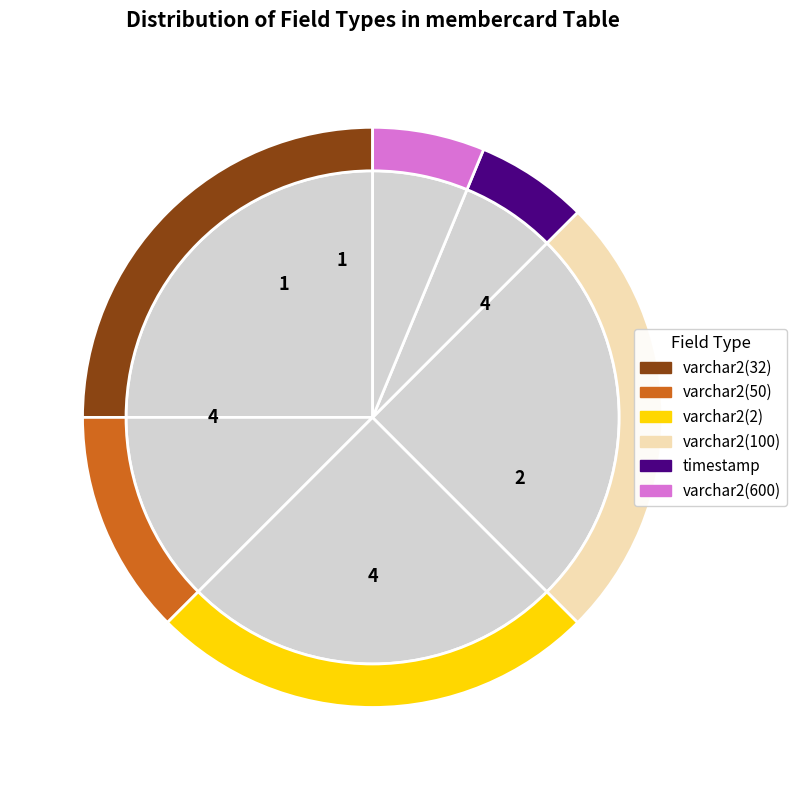

Which has a higher value, varchar2(2) or varchar2(600)?

varchar2(2)